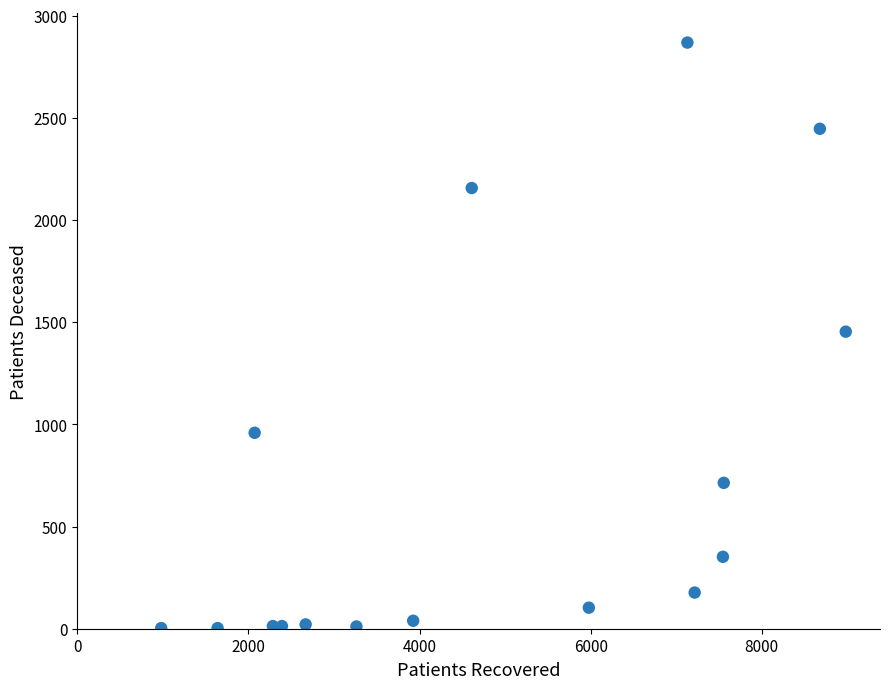

What is the range of Y values (max minus min)?

2866